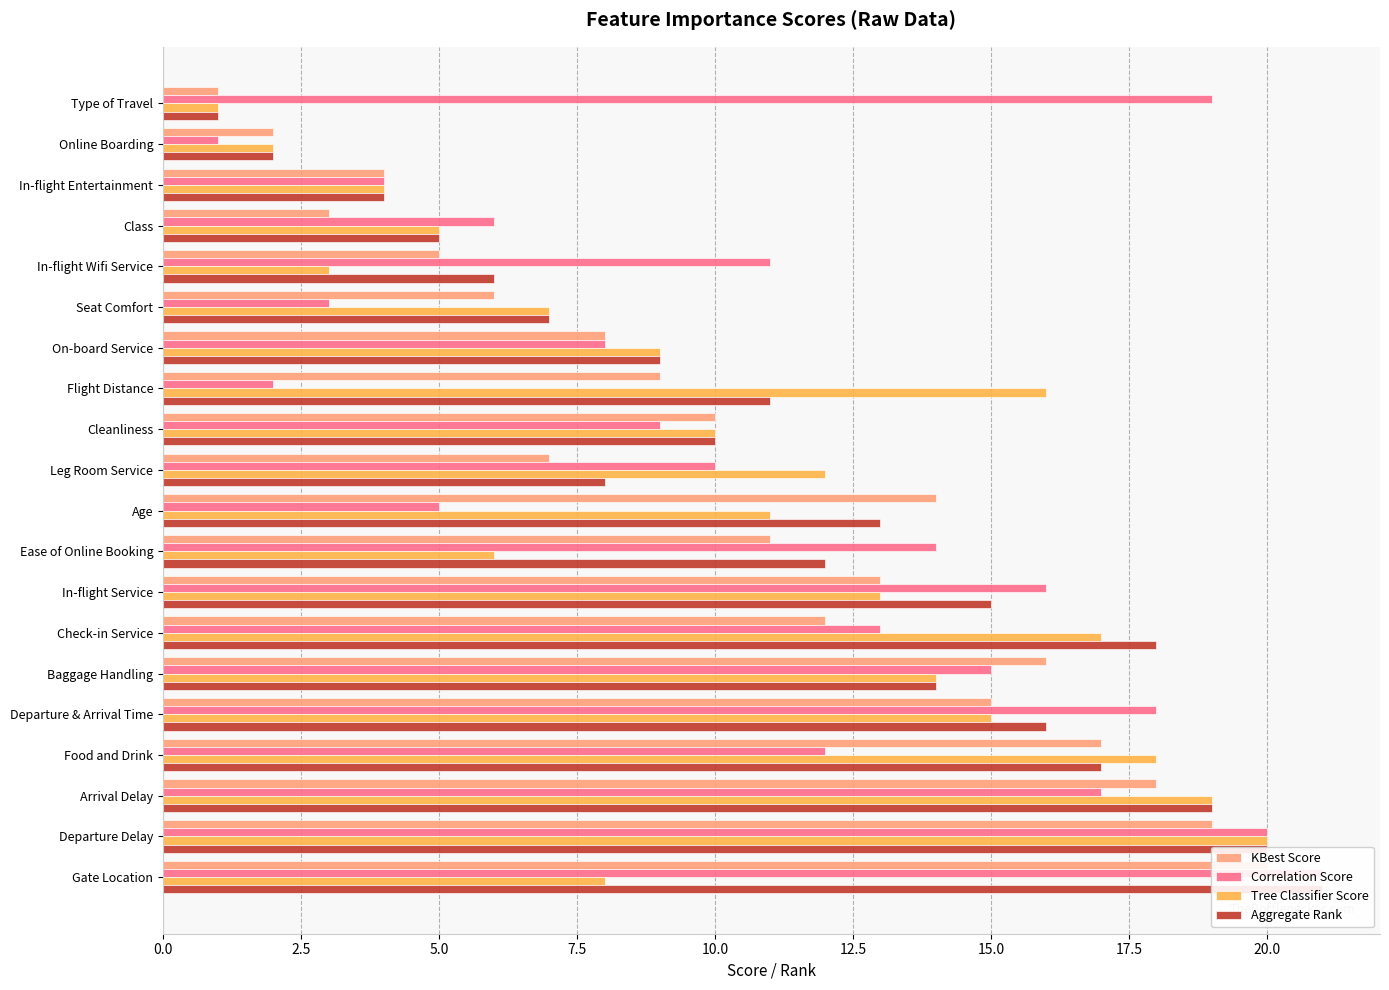

What is the sum of all KBest Score values?

210